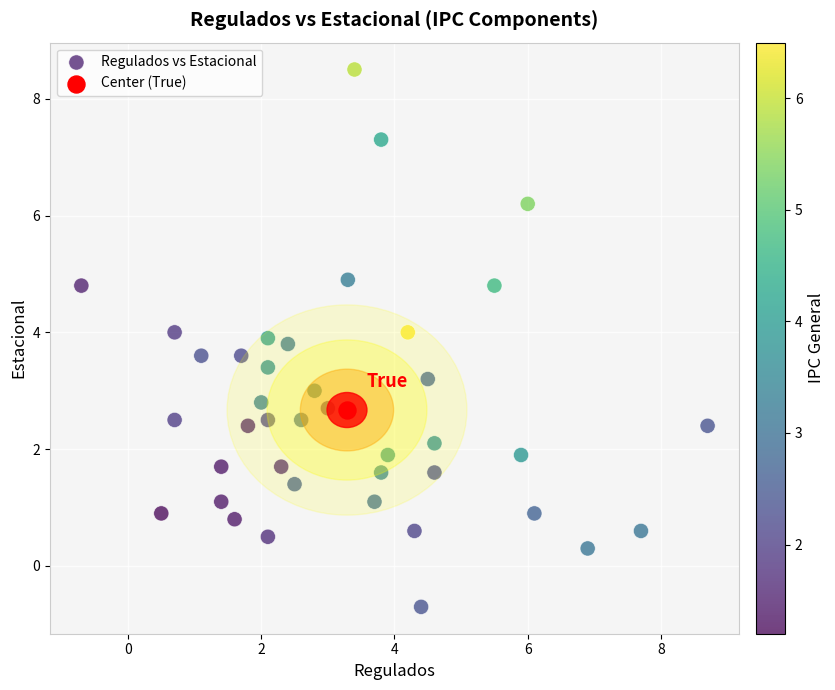

What are all the series names shown in the legend?

Regulados vs Estacional, Center (True)